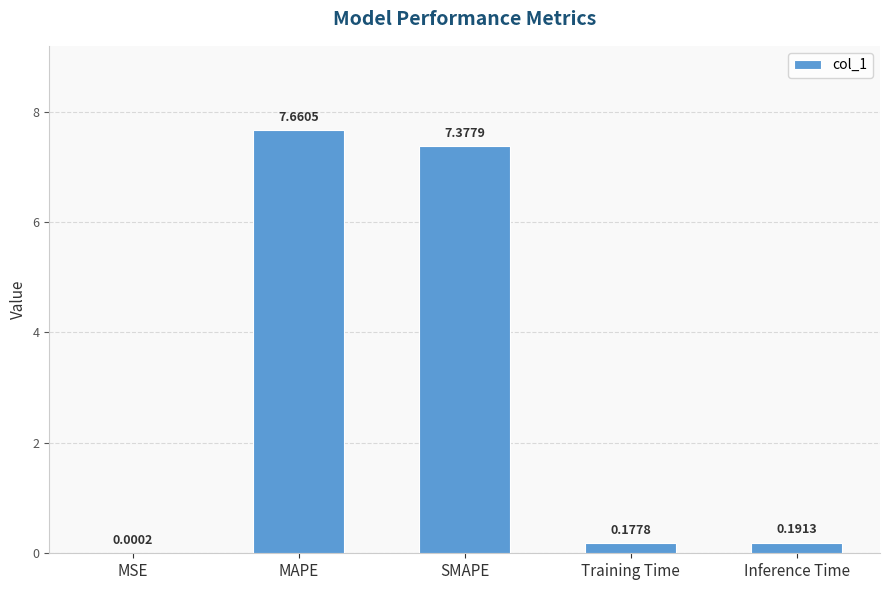

Where is the data nearest to the value 3?

Inference Time